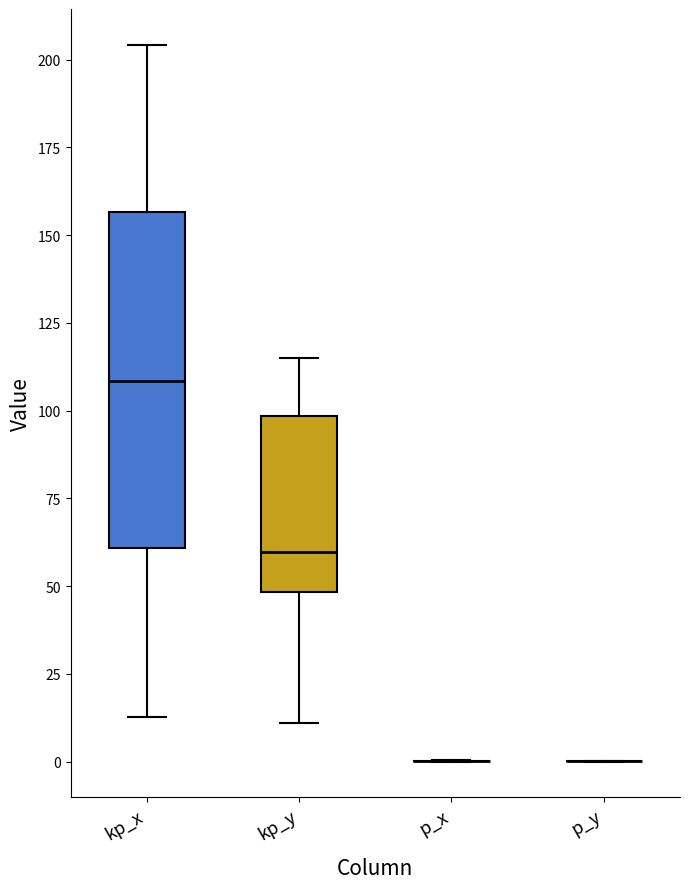

Comparing the boxes themselves (not the whiskers), which one is the tallest?

kp_x